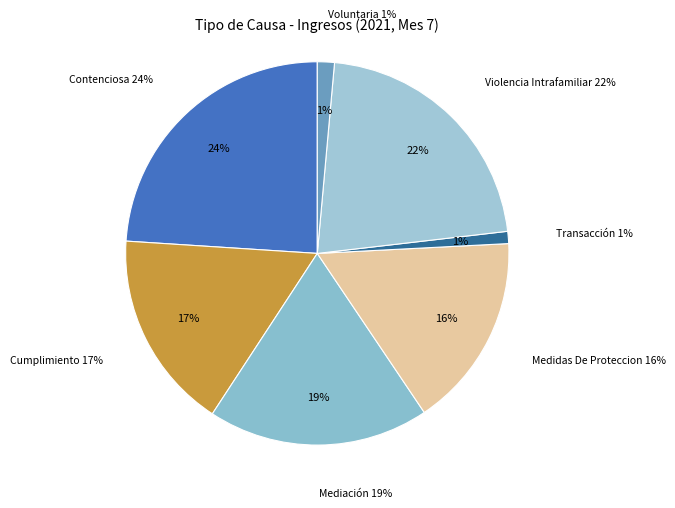

To the nearest percent, what is the combined percentage of Contenciosa and Mediación?

43%